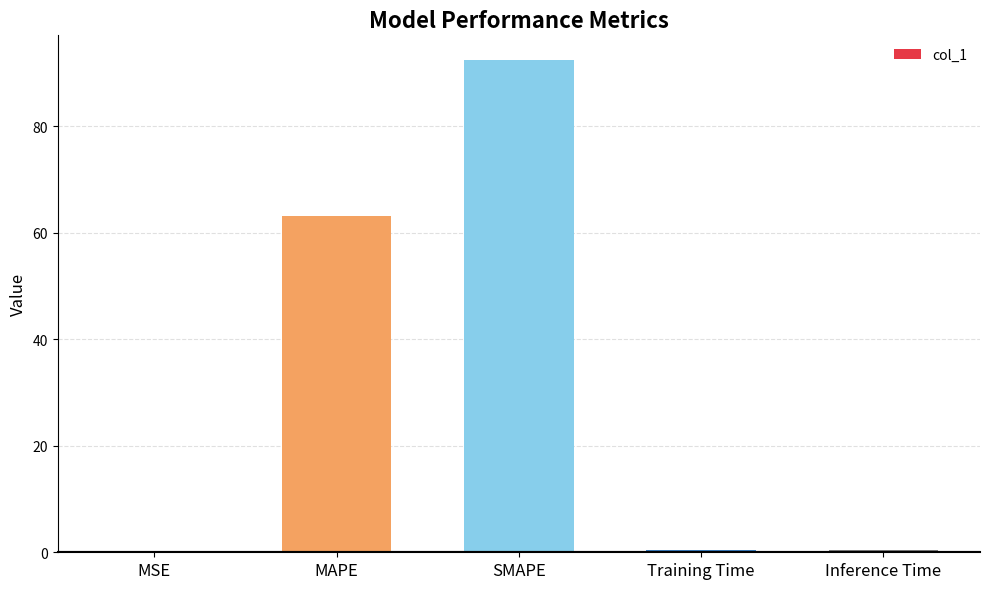

Which has a higher value, MAPE or MSE?

MAPE